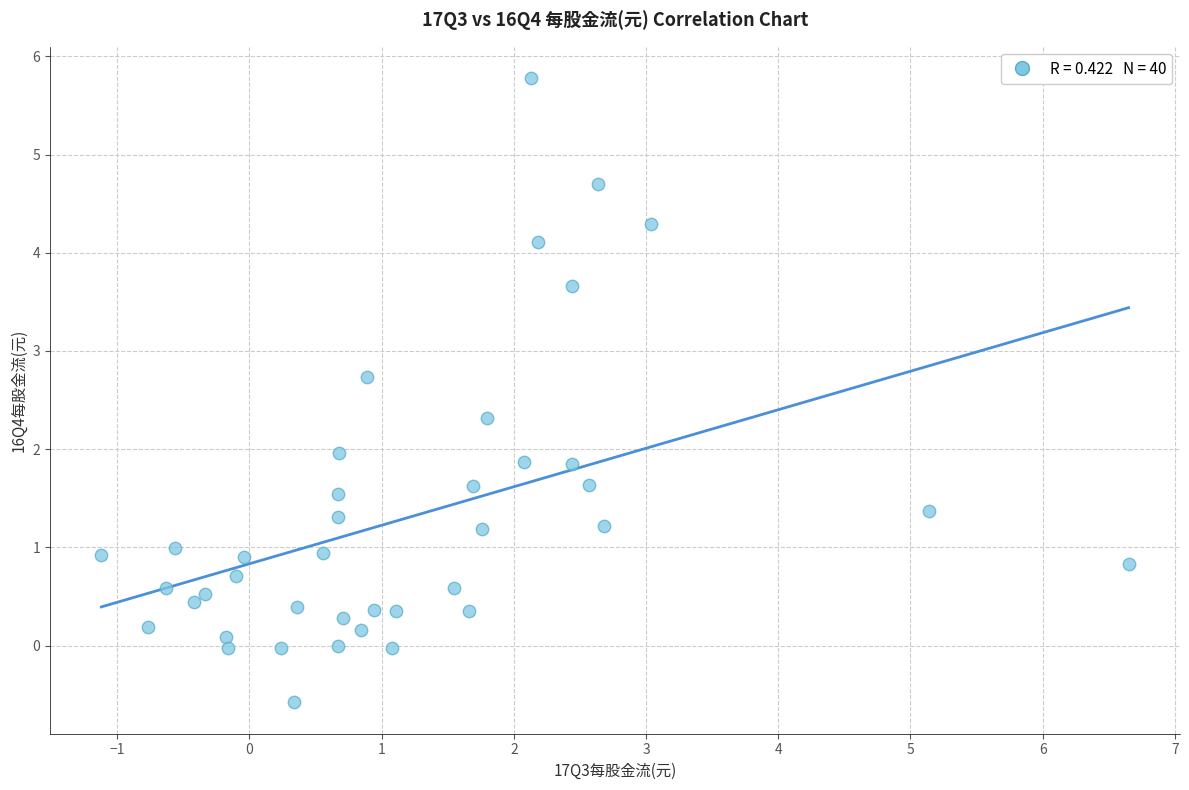

What is the range of X values (max minus min)?

7.8